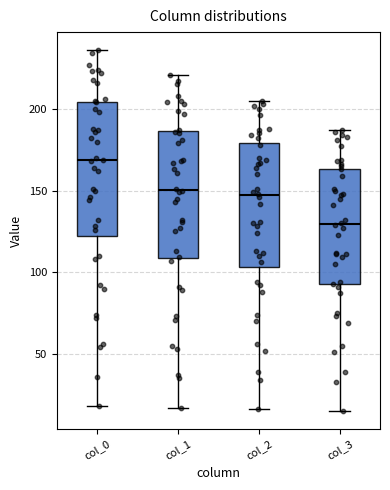

Which box's median line is the lowest?

col_3